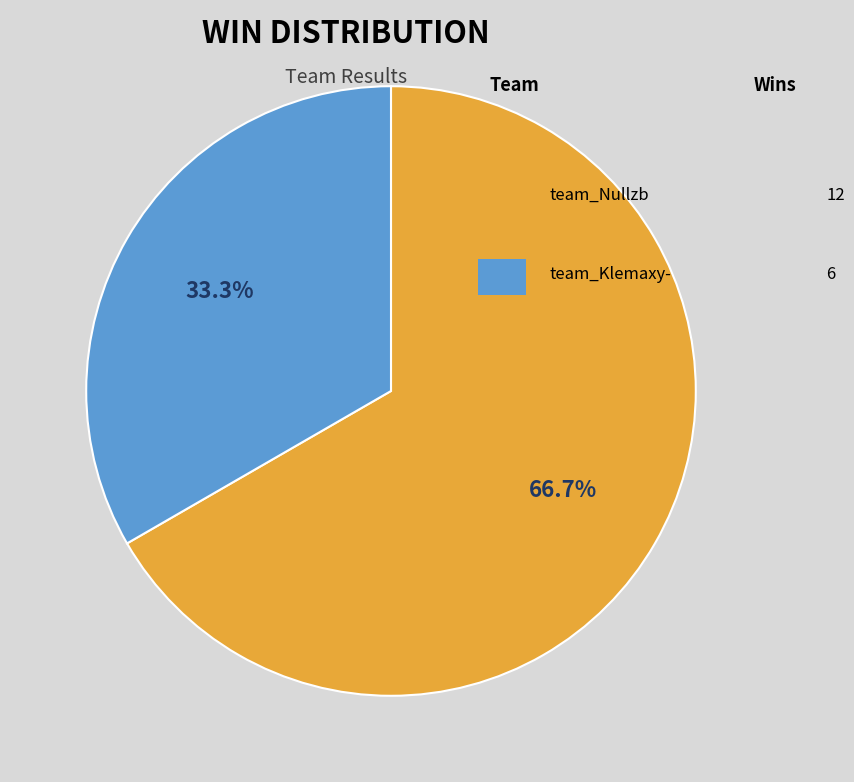

Count the number of slices in the pie.

2